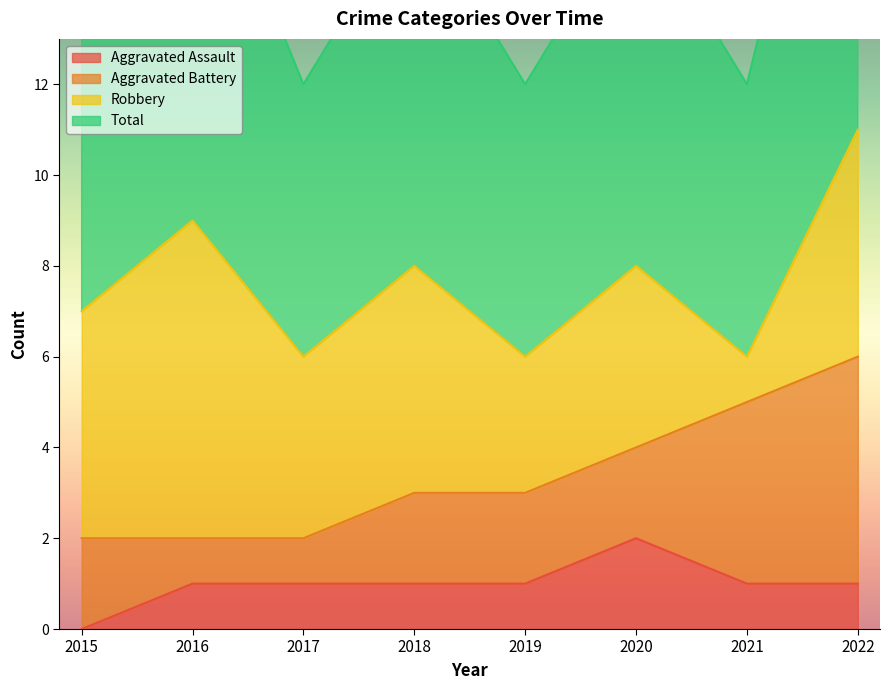

How many Aggravated Assault values are between 1 and 2?

7